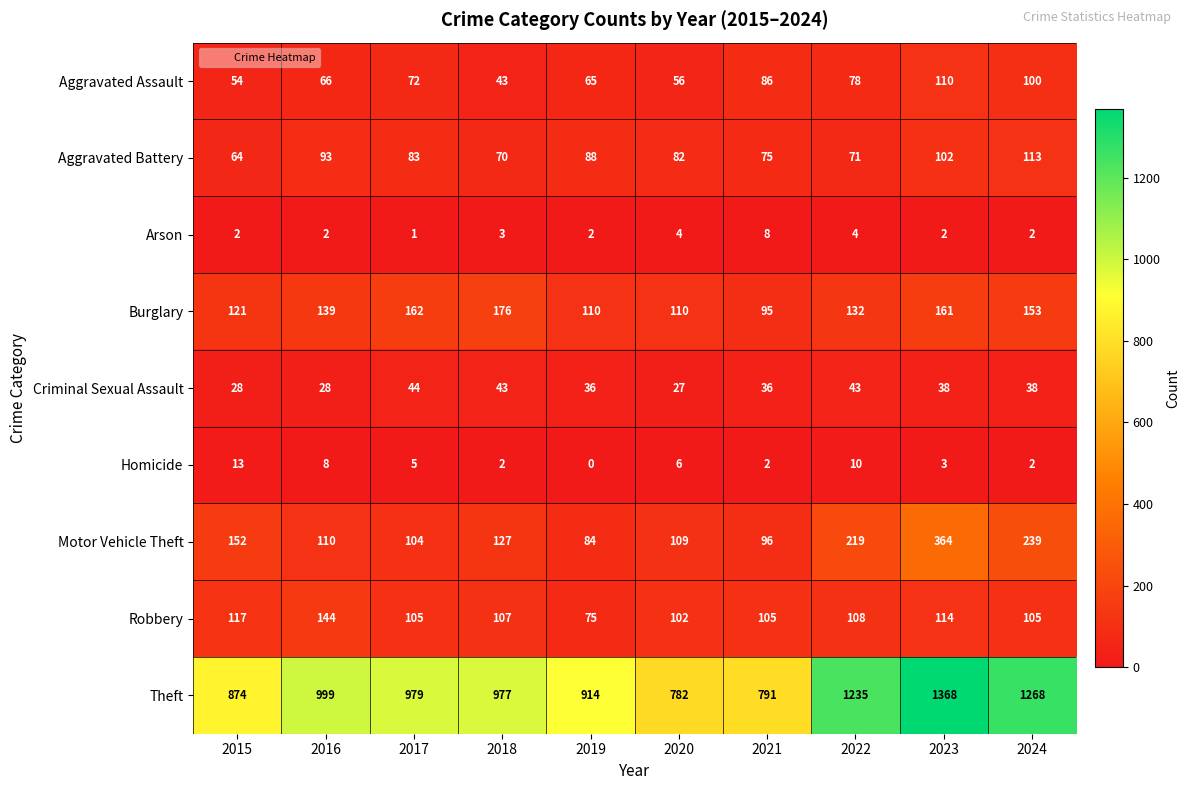

What is the highest value of the Homicide series?

13